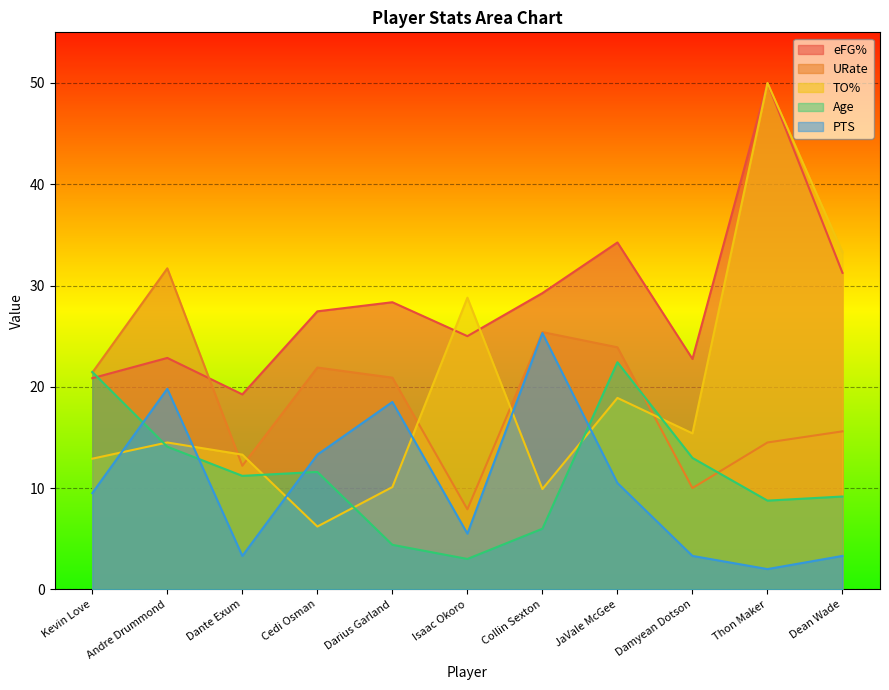

What value does the URate series have at Collin Sexton?

25.4